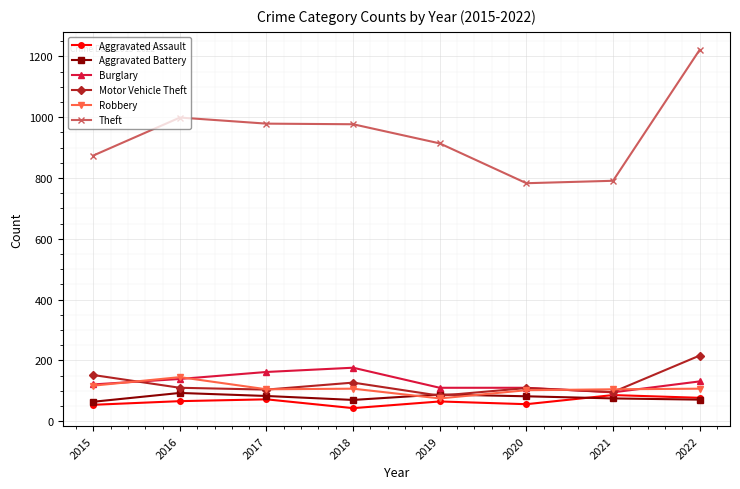

What is the greatest value displayed?

1222